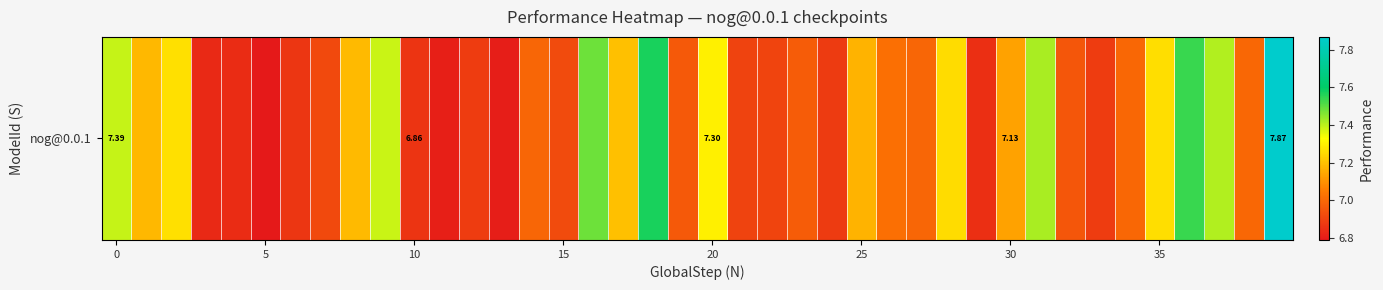

Between 10 and 11, which is larger?

10